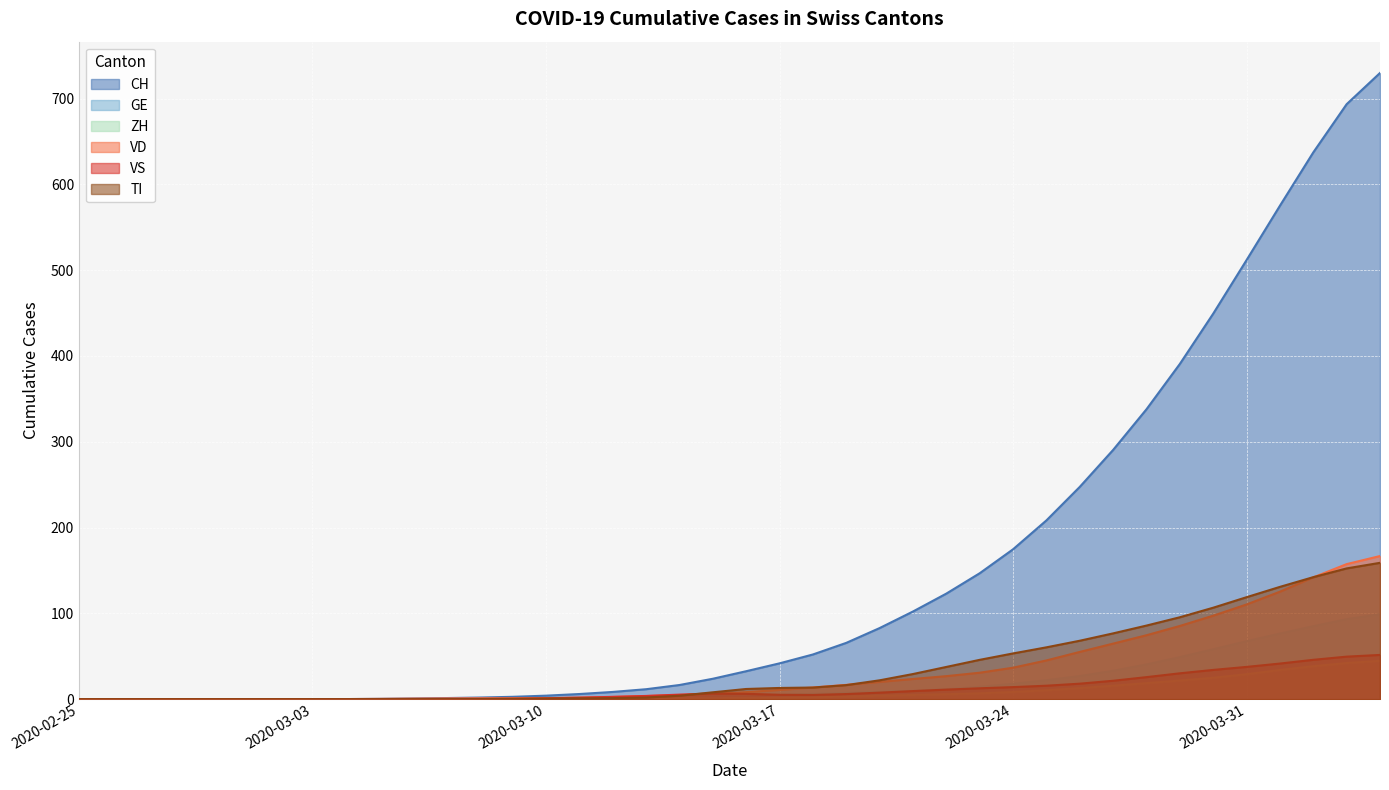

Where does the VS series first go above 5?

2020-03-14